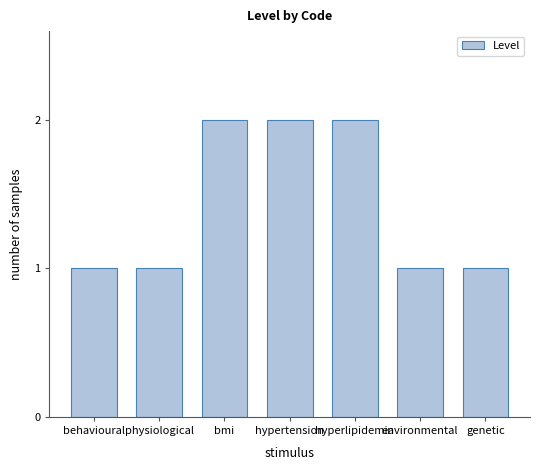

Between genetic and hypertension, which is larger?

hypertension